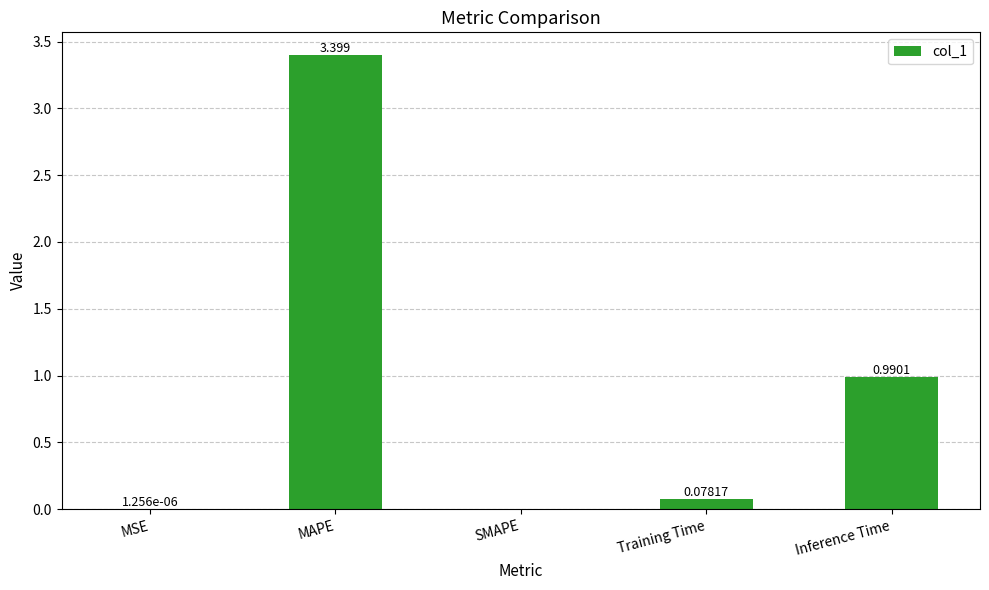

What is the difference between the values at SMAPE and MAPE?

3.4